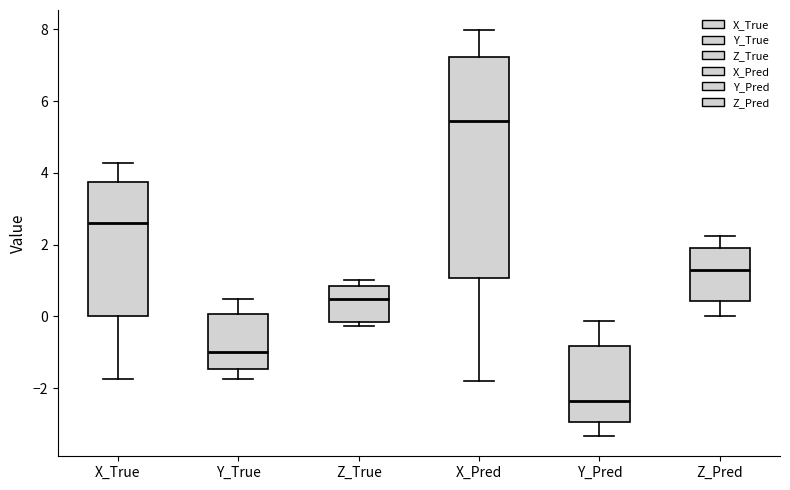

Where is the upper edge of the box for Z_True on the y-axis? The values are not printed on the chart, so give them approximately, as read against the axis.

0.8